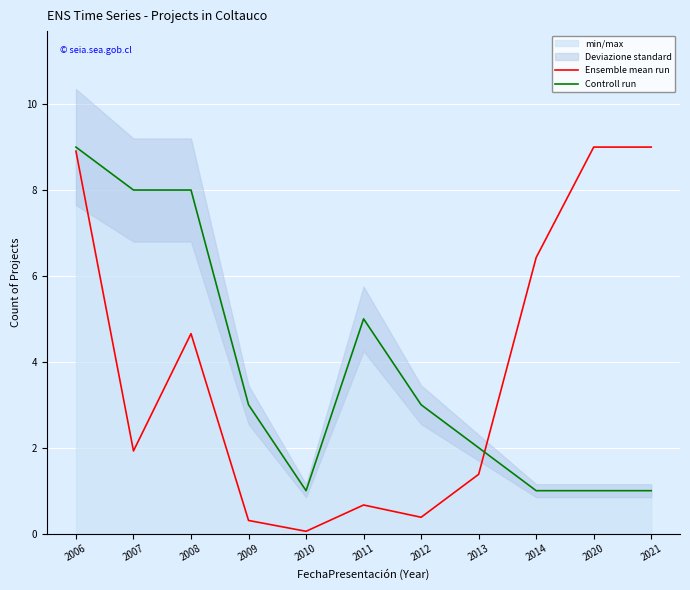

Reading right to left, extract all data points from this chart.

Ensemble mean run: 2021=9.0	2020=9.0	2014=6.4	2013=1.4	2012=0.4	2011=0.7	2010=0.1	2009=0.3	2008=4.7	2007=1.9	2006=8.9
Controll run: 2021=1.0	2020=1.0	2014=1.0	2013=2.0	2012=3.0	2011=5.0	2010=1.0	2009=3.0	2008=8.0	2007=8.0	2006=9.0